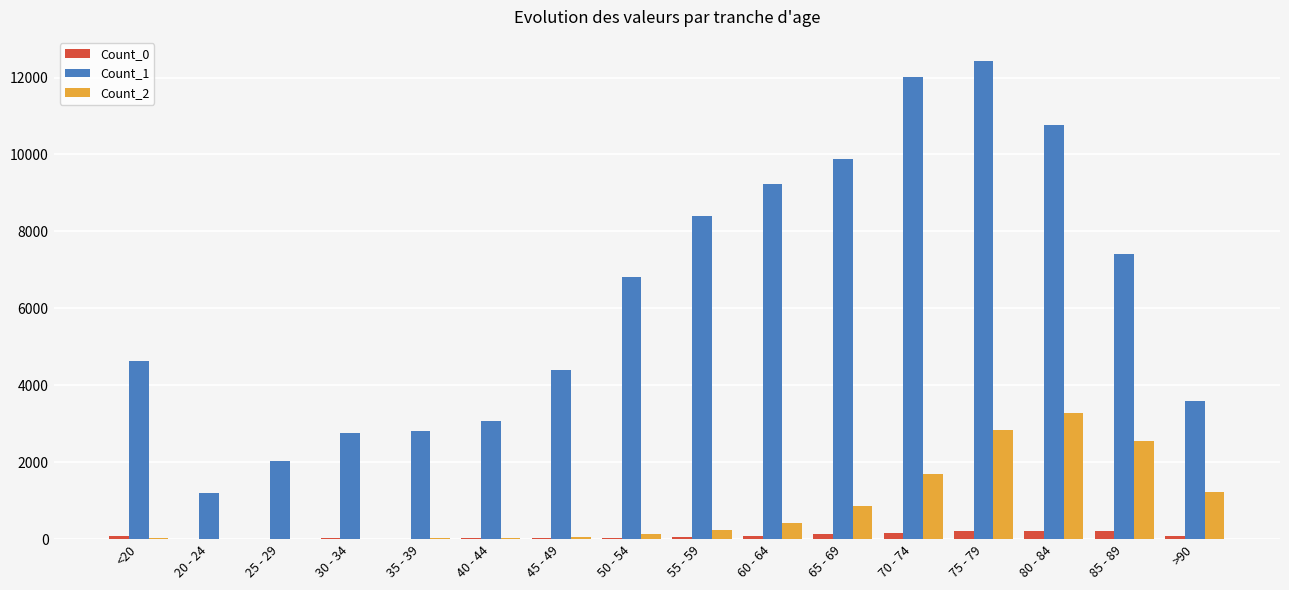

Which series changed the most between 75 - 79 and 85 - 89?

Count_1